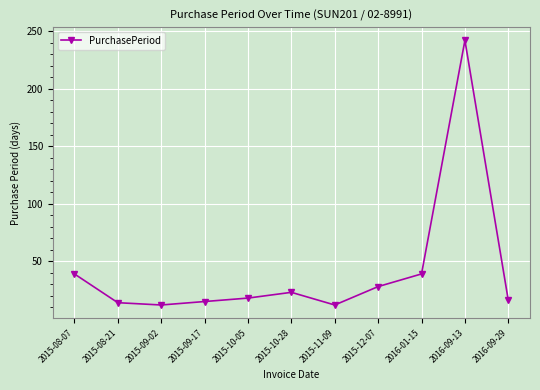

What is the average value?

42